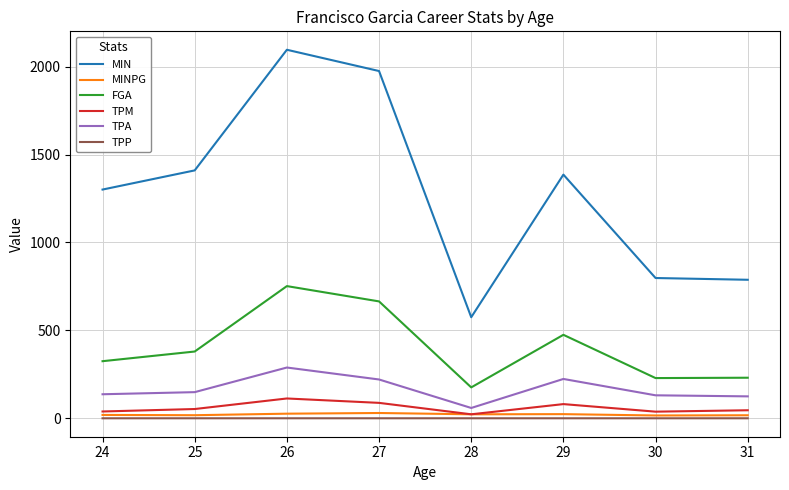

Between 26 and 29, which series saw the biggest shift?

MIN